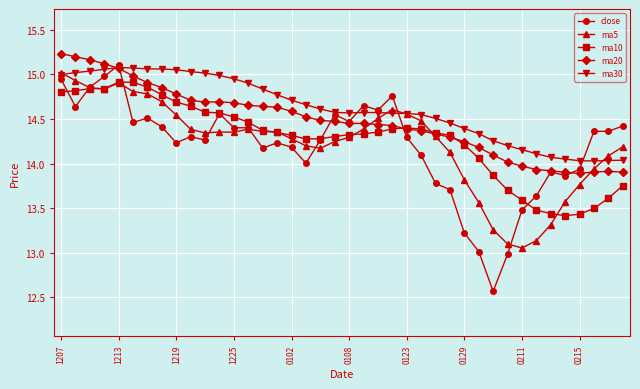

Which series has the widest spread of values?

close